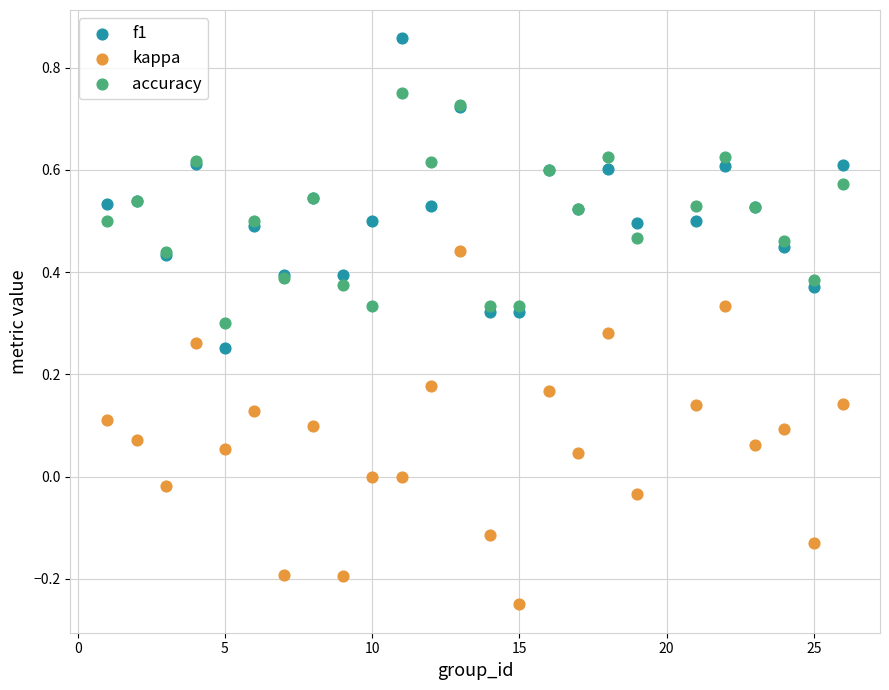

Which series contains the highest Y value?

f1